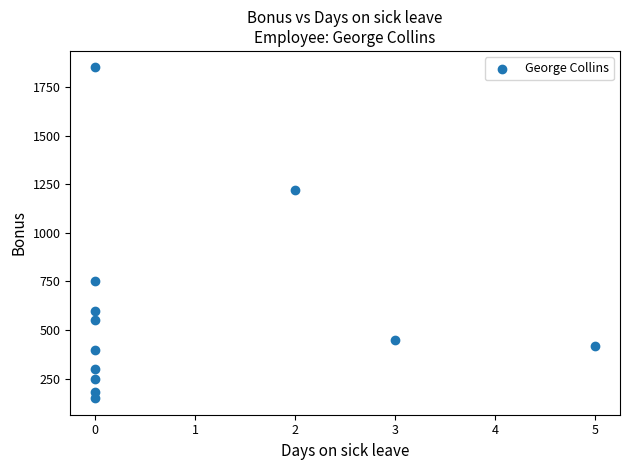

What is the range of Y values (max minus min)?

1700